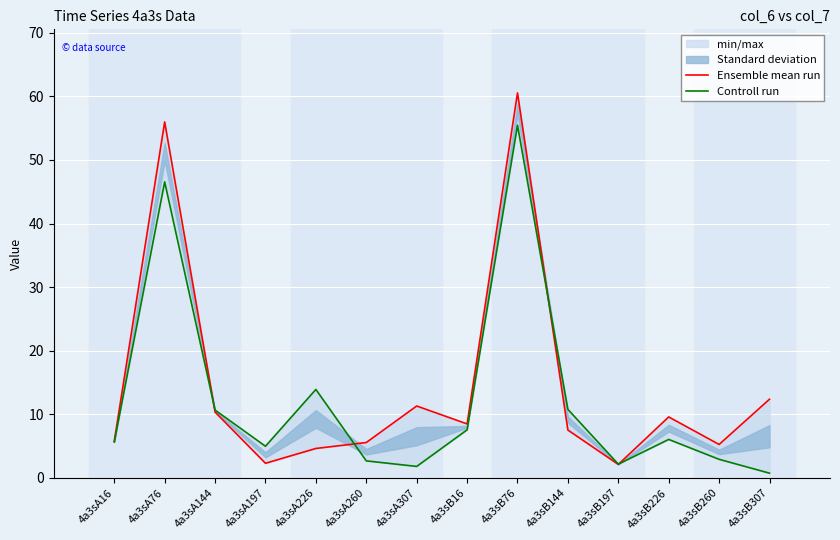

What is the sum of the Controll run values at 4a3sA226 and 4a3sB260?

16.8